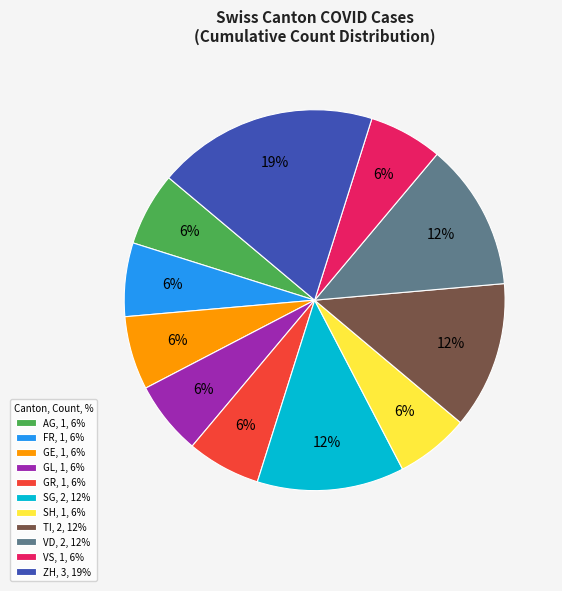

Do FR, 1, 6% and VD, 2, 12% together represent more than half of the pie?

No